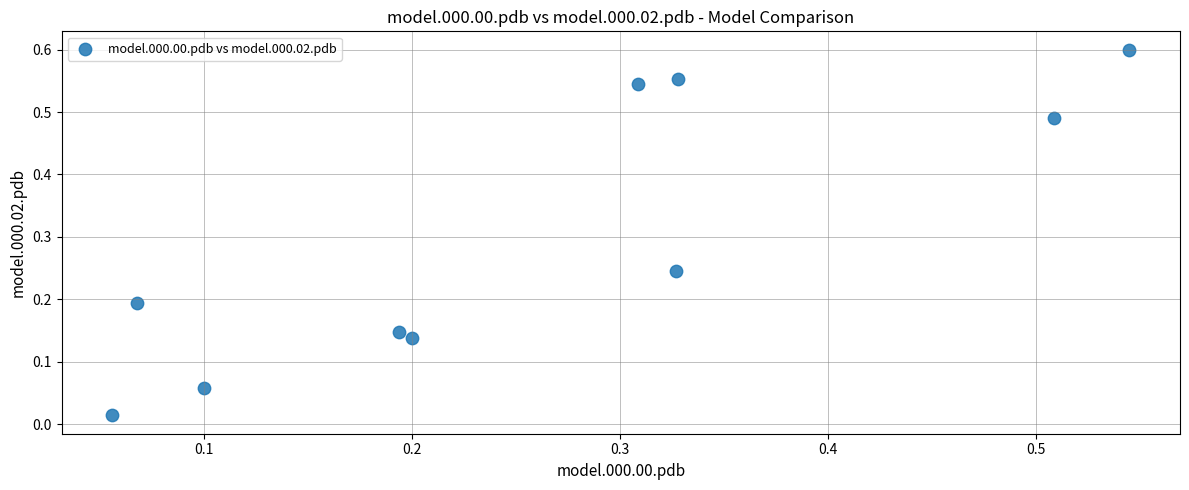

What is the average Y value?

0.3